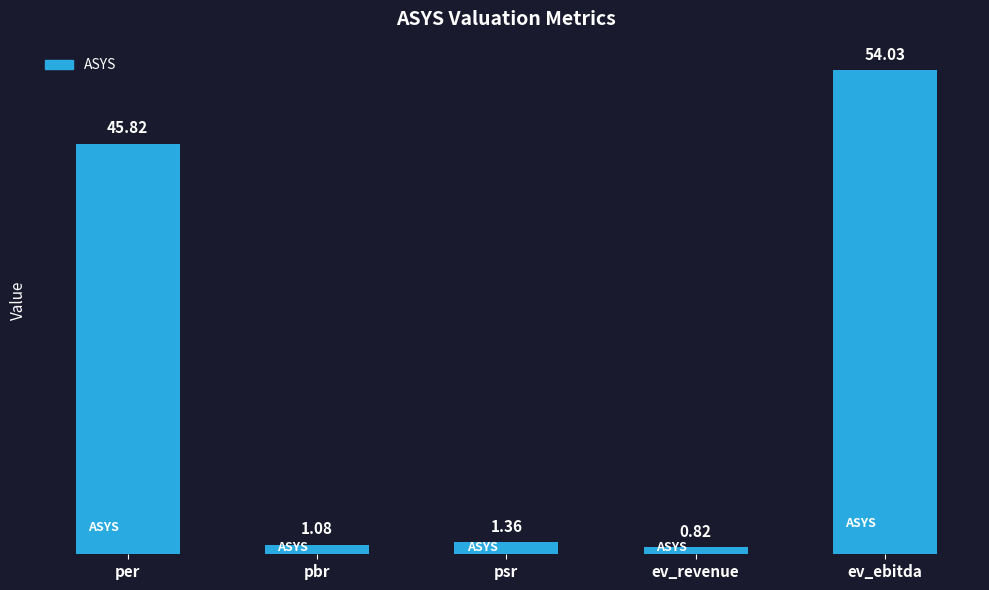

Are the bars grouped side by side (vs. stacked)?

No